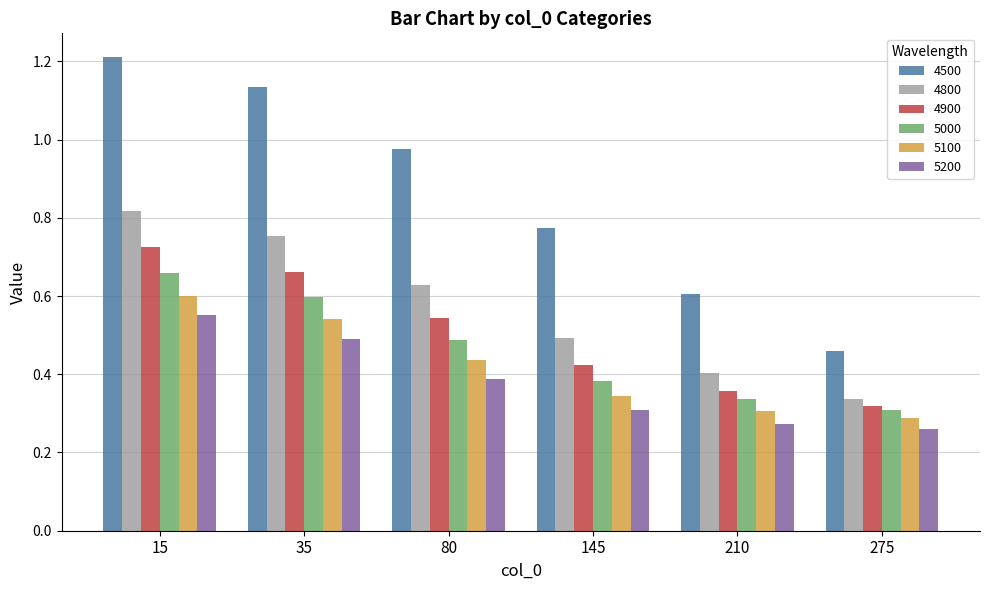

Which series changed the most between 35 and 145?

4500